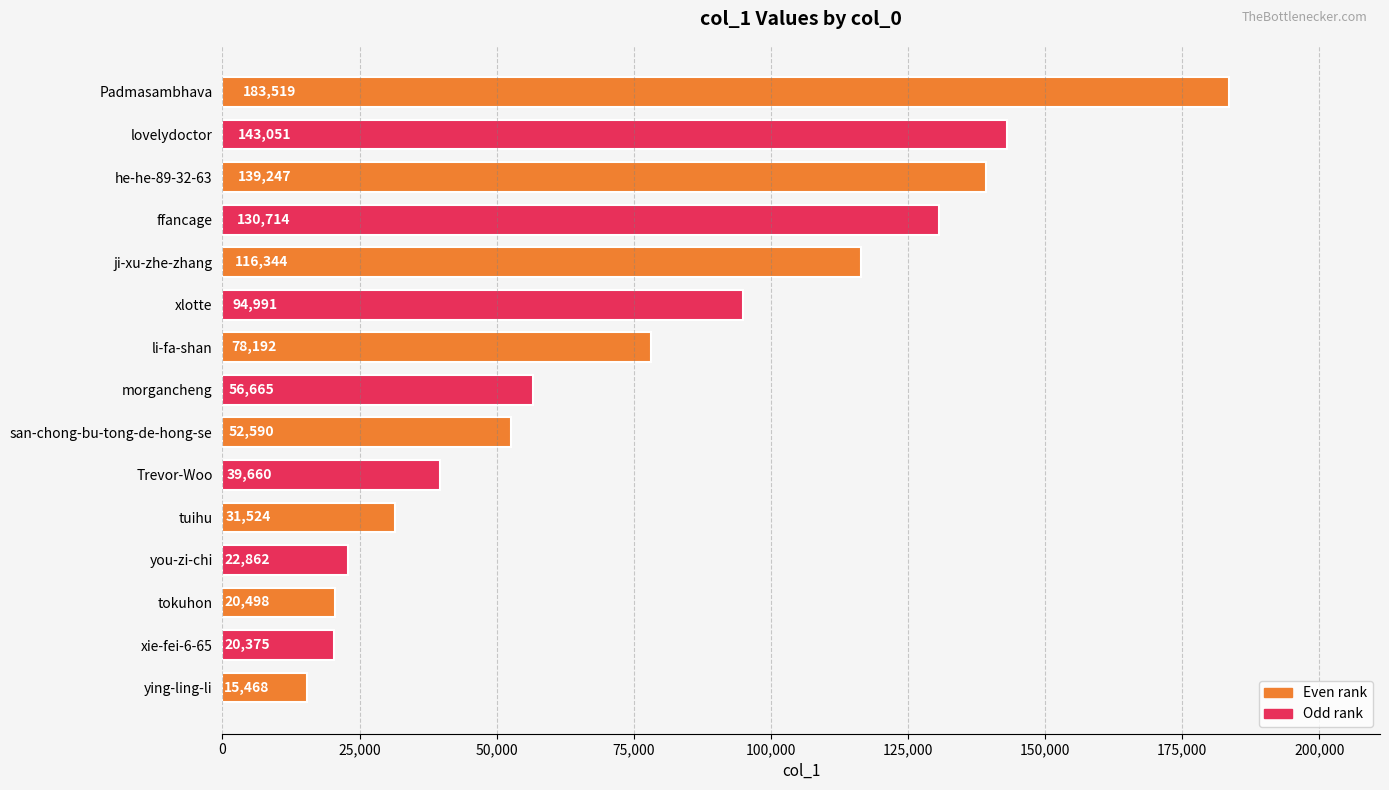

Which category has the lowest value across all series?

ying-ling-li